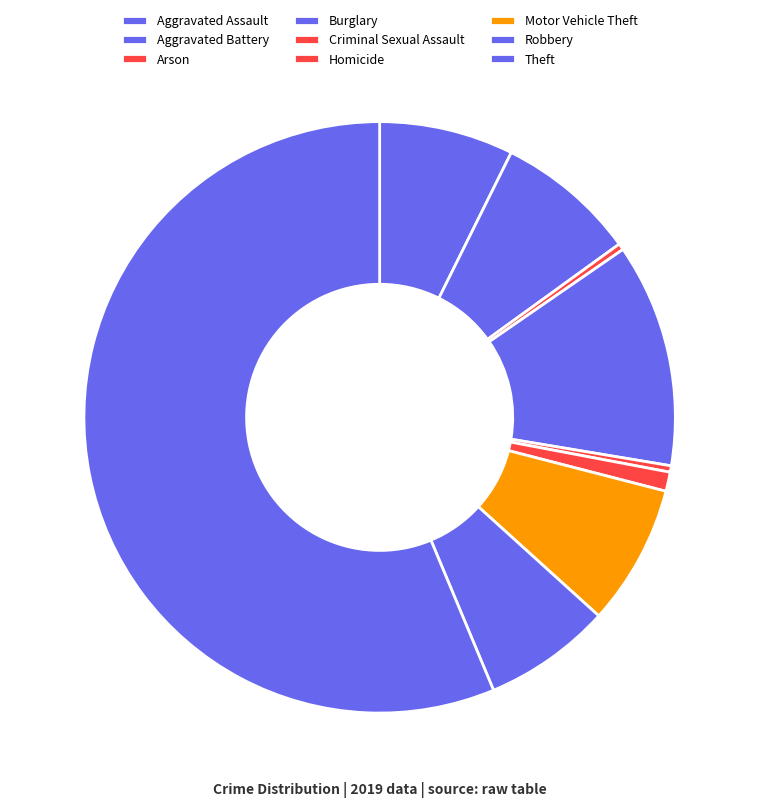

Is it true that Homicide is 11% of the pie?

False